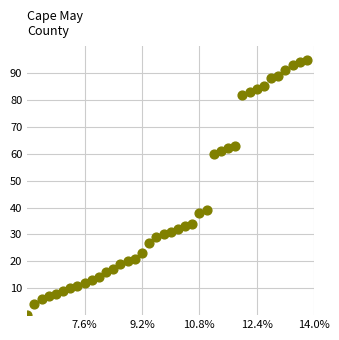

What is the range of Y values (max minus min)?

95